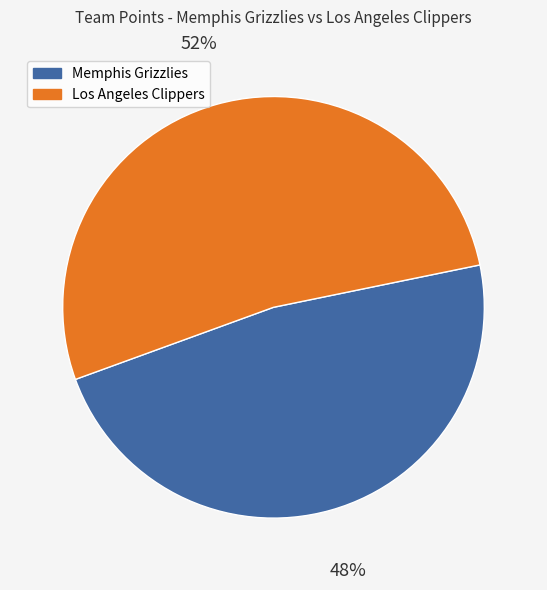

Is the sum of Los Angeles Clippers and Memphis Grizzlies greater than half?

Yes